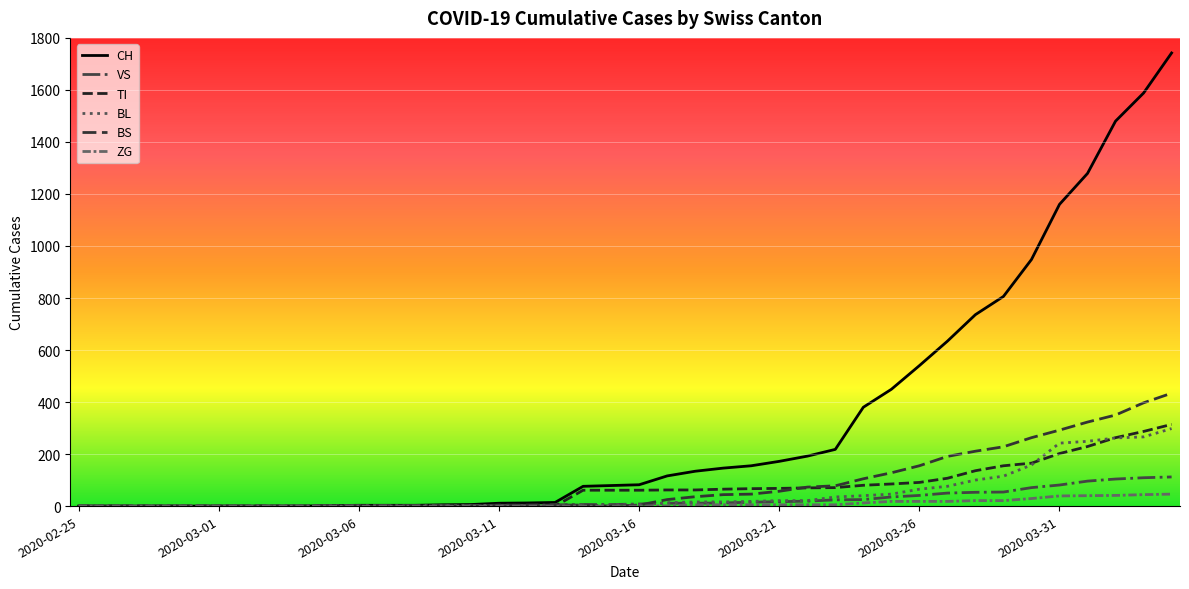

True or false: TI has more than 2 points higher than both neighbors.

False